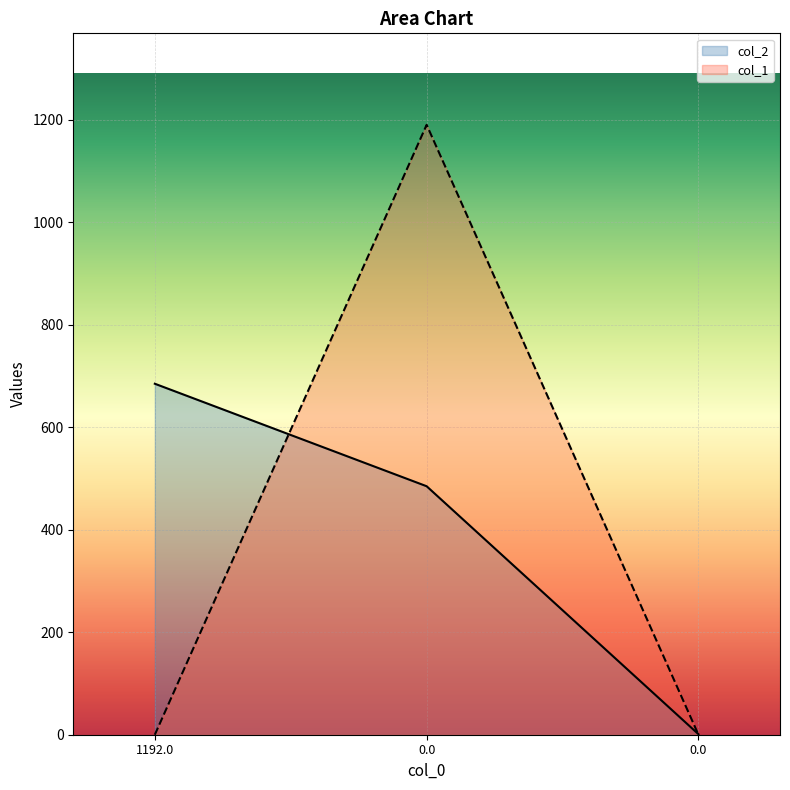

Which series changed the most between 1192.0 and 0.0?

col_1